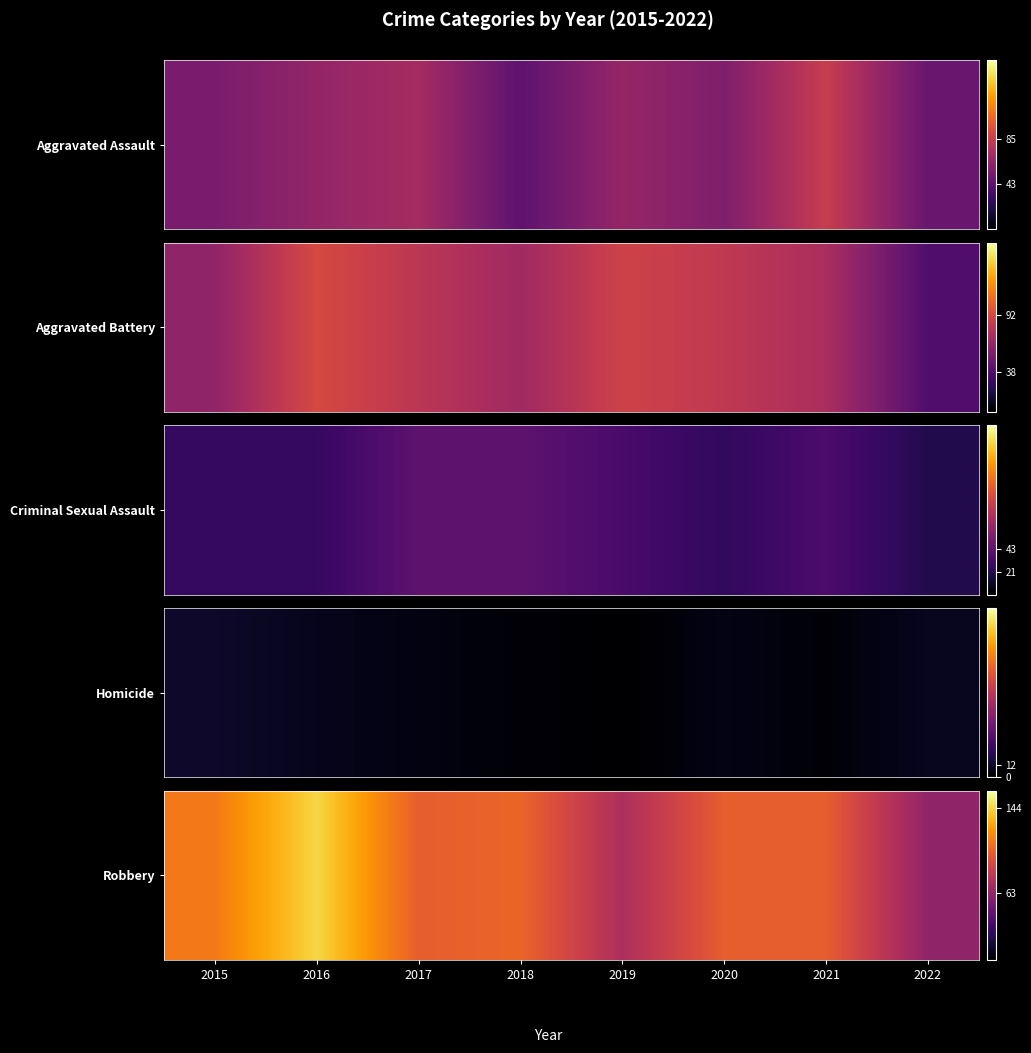

Reading left to right, transcribe all the data shown in this chart.

113	144	102	105	74	102	102	63